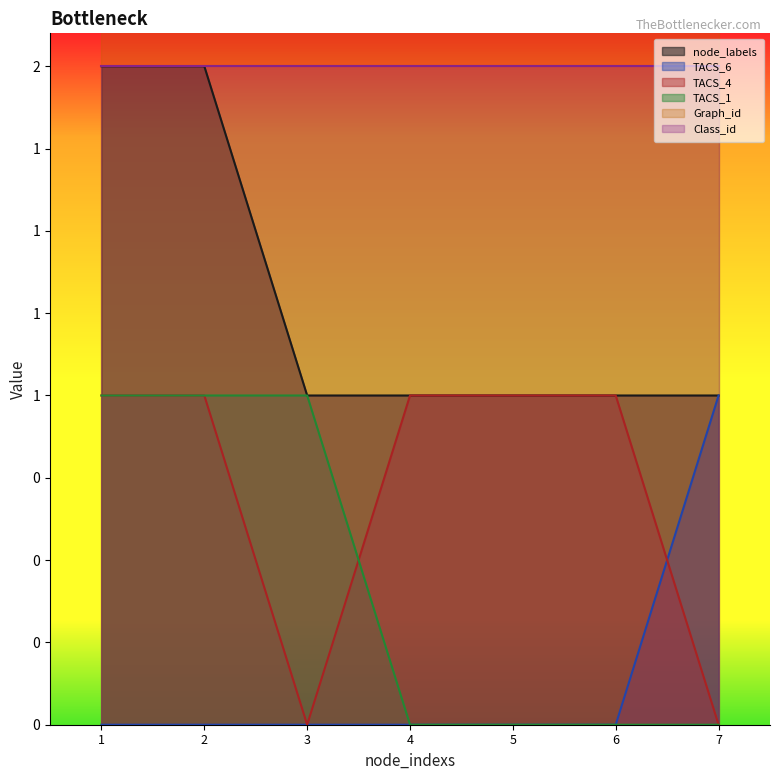

What is the difference between the highest and lowest values at 4?

1